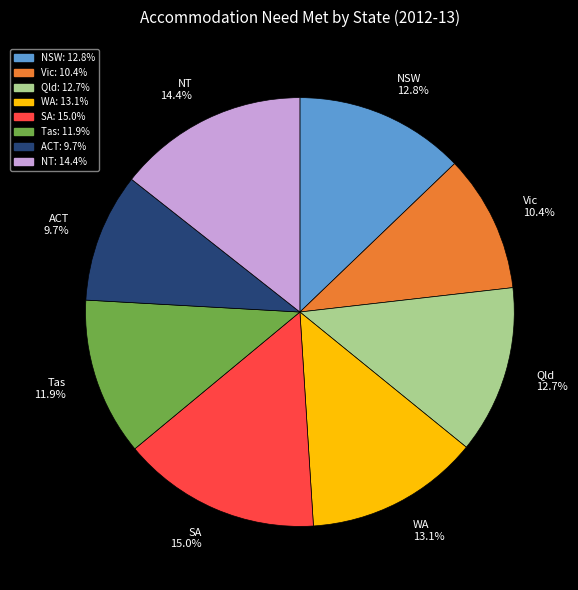

Is there any slice that represents more than half of the pie?

No